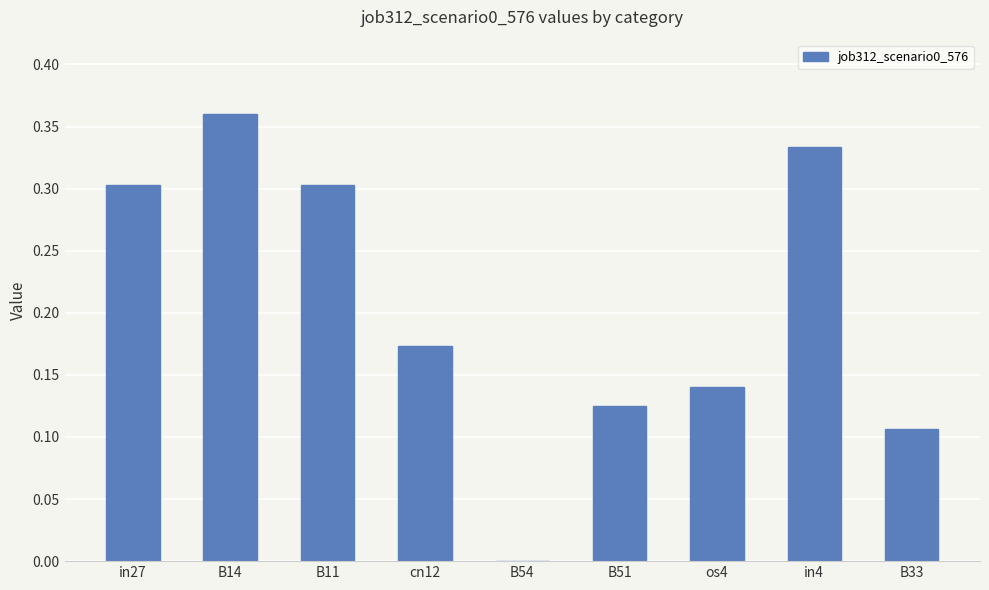

At which category does the chart reach its peak across all series?

B14